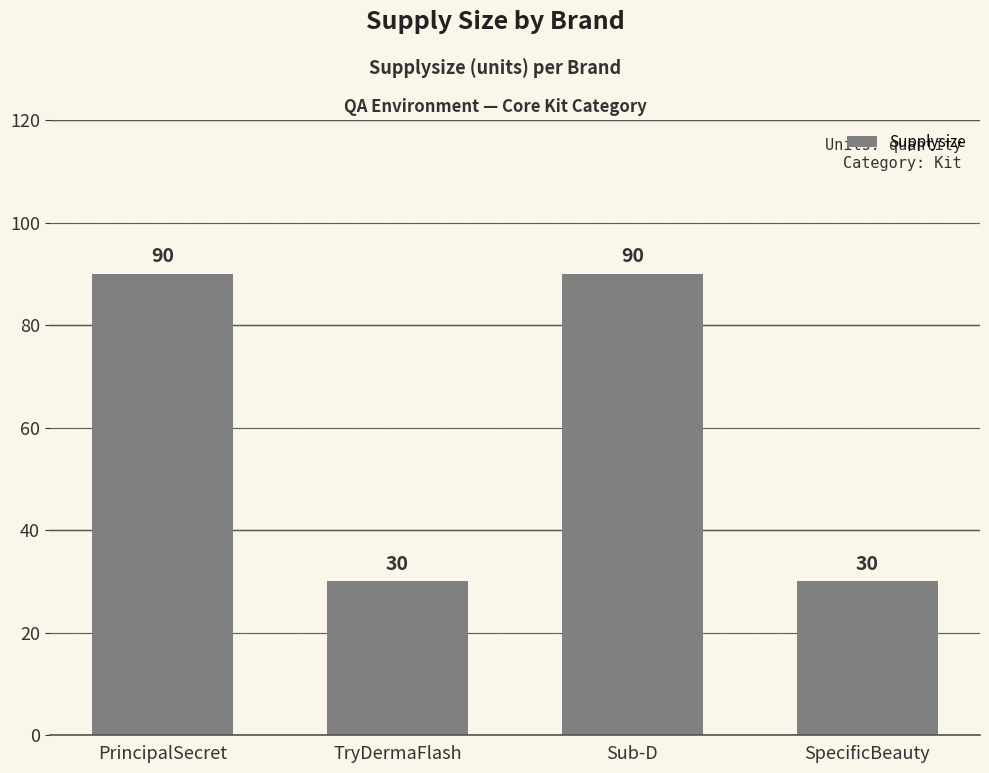

The chart shows a value of 90 at PrincipalSecret. True or false?

True